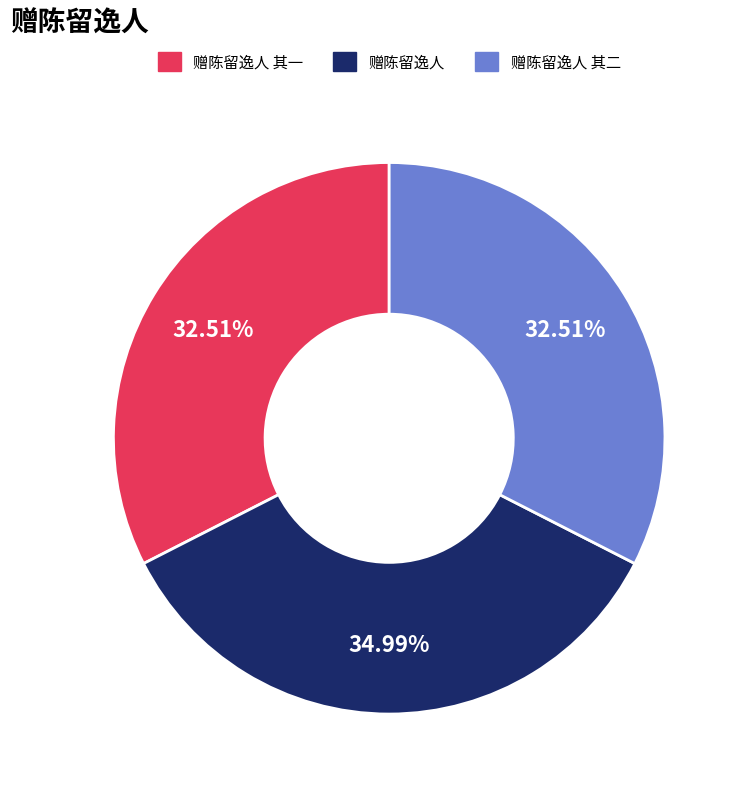

Combined, what portion of the pie is 赠陈留逸人 其一 and 赠陈留逸人?

67.5%